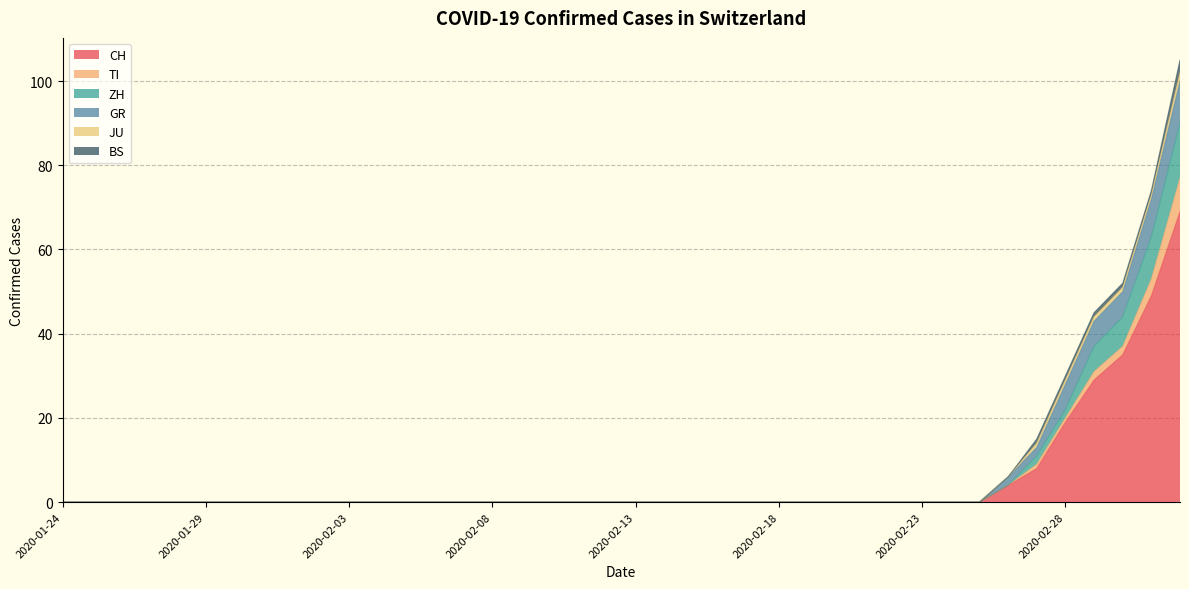

Reading left to right, list all the values displayed in this chart.

CH: 2020-01-24=0	2020-01-25=0	2020-01-26=0	2020-01-27=0	2020-01-28=0	2020-01-29=0	2020-01-30=0	2020-01-31=0	2020-02-01=0	2020-02-02=0	2020-02-03=0	2020-02-04=0	2020-02-05=0	2020-02-06=0	2020-02-07=0	2020-02-08=0	2020-02-09=0	2020-02-10=0	2020-02-11=0	2020-02-12=0	2020-02-13=0	2020-02-14=0	2020-02-15=0	2020-02-16=0	2020-02-17=0	2020-02-18=0	2020-02-19=0	2020-02-20=0	2020-02-21=0	2020-02-22=0	2020-02-23=0	2020-02-24=0	2020-02-25=0	2020-02-26=4	2020-02-27=8	2020-02-28=19	2020-02-29=29	2020-03-01=35	2020-03-02=49	2020-03-03=69
TI: 2020-01-24=0	2020-01-25=0	2020-01-26=0	2020-01-27=0	2020-01-28=0	2020-01-29=0	2020-01-30=0	2020-01-31=0	2020-02-01=0	2020-02-02=0	2020-02-03=0	2020-02-04=0	2020-02-05=0	2020-02-06=0	2020-02-07=0	2020-02-08=0	2020-02-09=0	2020-02-10=0	2020-02-11=0	2020-02-12=0	2020-02-13=0	2020-02-14=0	2020-02-15=0	2020-02-16=0	2020-02-17=0	2020-02-18=0	2020-02-19=0	2020-02-20=0	2020-02-21=0	2020-02-22=0	2020-02-23=0	2020-02-24=0	2020-02-25=0	2020-02-26=0	2020-02-27=1	2020-02-28=1	2020-02-29=2	2020-03-01=2	2020-03-02=4	2020-03-03=8
ZH: 2020-01-24=0	2020-01-25=0	2020-01-26=0	2020-01-27=0	2020-01-28=0	2020-01-29=0	2020-01-30=0	2020-01-31=0	2020-02-01=0	2020-02-02=0	2020-02-03=0	2020-02-04=0	2020-02-05=0	2020-02-06=0	2020-02-07=0	2020-02-08=0	2020-02-09=0	2020-02-10=0	2020-02-11=0	2020-02-12=0	2020-02-13=0	2020-02-14=0	2020-02-15=0	2020-02-16=0	2020-02-17=0	2020-02-18=0	2020-02-19=0	2020-02-20=0	2020-02-21=0	2020-02-22=0	2020-02-23=0	2020-02-24=0	2020-02-25=0	2020-02-26=0	2020-02-27=2	2020-02-28=2	2020-02-29=6	2020-03-01=7	2020-03-02=10	2020-03-03=13
GR: 2020-01-24=0	2020-01-25=0	2020-01-26=0	2020-01-27=0	2020-01-28=0	2020-01-29=0	2020-01-30=0	2020-01-31=0	2020-02-01=0	2020-02-02=0	2020-02-03=0	2020-02-04=0	2020-02-05=0	2020-02-06=0	2020-02-07=0	2020-02-08=0	2020-02-09=0	2020-02-10=0	2020-02-11=0	2020-02-12=0	2020-02-13=0	2020-02-14=0	2020-02-15=0	2020-02-16=0	2020-02-17=0	2020-02-18=0	2020-02-19=0	2020-02-20=0	2020-02-21=0	2020-02-22=0	2020-02-23=0	2020-02-24=0	2020-02-25=0	2020-02-26=2	2020-02-27=2	2020-02-28=6	2020-02-29=6	2020-03-01=6	2020-03-02=9	2020-03-03=10
JU: 2020-01-24=0	2020-01-25=0	2020-01-26=0	2020-01-27=0	2020-01-28=0	2020-01-29=0	2020-01-30=0	2020-01-31=0	2020-02-01=0	2020-02-02=0	2020-02-03=0	2020-02-04=0	2020-02-05=0	2020-02-06=0	2020-02-07=0	2020-02-08=0	2020-02-09=0	2020-02-10=0	2020-02-11=0	2020-02-12=0	2020-02-13=0	2020-02-14=0	2020-02-15=0	2020-02-16=0	2020-02-17=0	2020-02-18=0	2020-02-19=0	2020-02-20=0	2020-02-21=0	2020-02-22=0	2020-02-23=0	2020-02-24=0	2020-02-25=0	2020-02-26=0	2020-02-27=1	2020-02-28=1	2020-02-29=1	2020-03-01=1	2020-03-02=1	2020-03-03=2
BS: 2020-01-24=0	2020-01-25=0	2020-01-26=0	2020-01-27=0	2020-01-28=0	2020-01-29=0	2020-01-30=0	2020-01-31=0	2020-02-01=0	2020-02-02=0	2020-02-03=0	2020-02-04=0	2020-02-05=0	2020-02-06=0	2020-02-07=0	2020-02-08=0	2020-02-09=0	2020-02-10=0	2020-02-11=0	2020-02-12=0	2020-02-13=0	2020-02-14=0	2020-02-15=0	2020-02-16=0	2020-02-17=0	2020-02-18=0	2020-02-19=0	2020-02-20=0	2020-02-21=0	2020-02-22=0	2020-02-23=0	2020-02-24=0	2020-02-25=0	2020-02-26=0	2020-02-27=1	2020-02-28=1	2020-02-29=1	2020-03-01=1	2020-03-02=1	2020-03-03=3